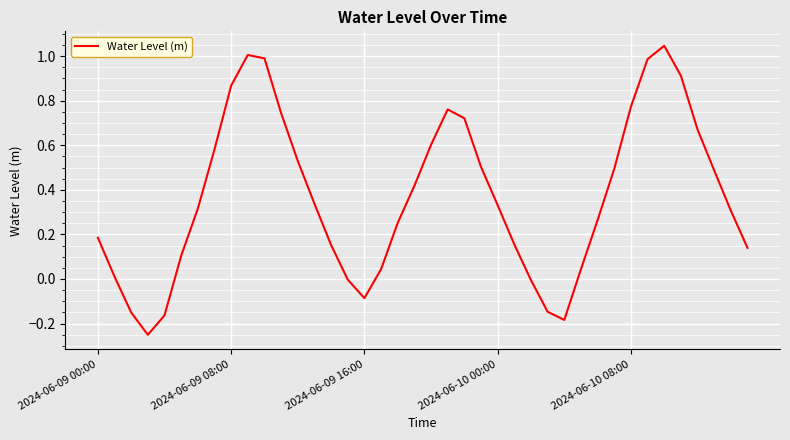

What is the difference between the maximum and minimum values?

1.3